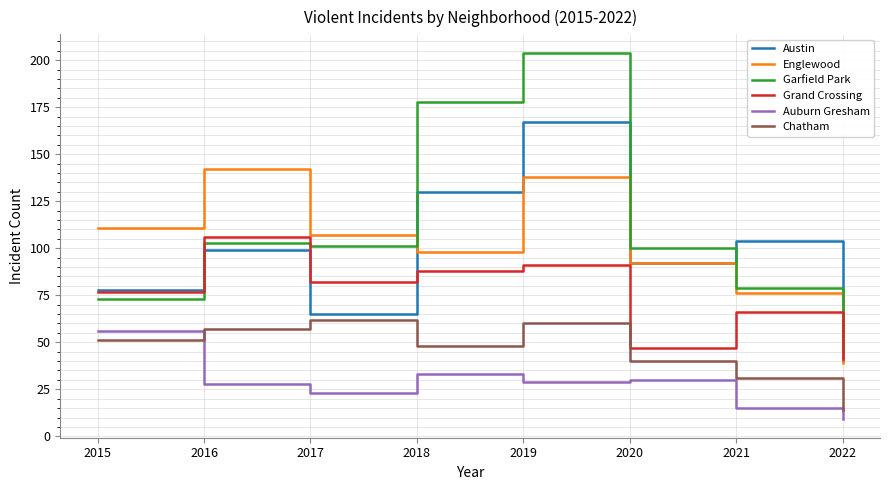

Which series has the largest range (max minus min)?

Garfield Park